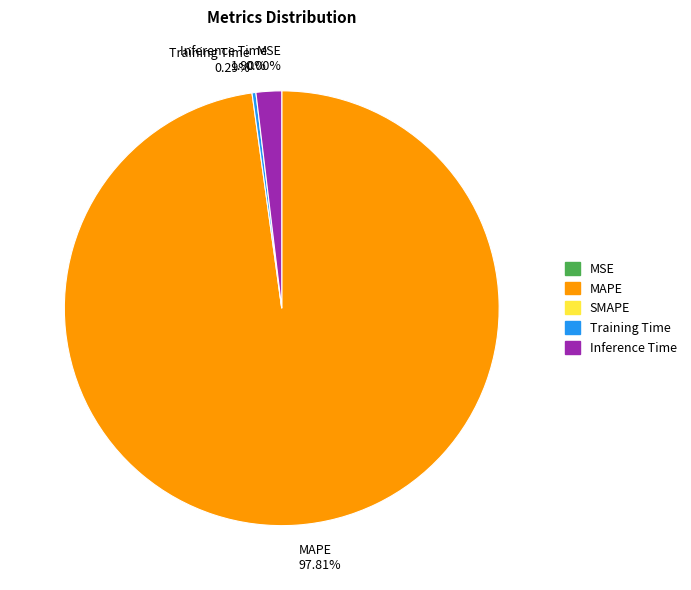

How much of the chart is everything except SMAPE?

100.0%